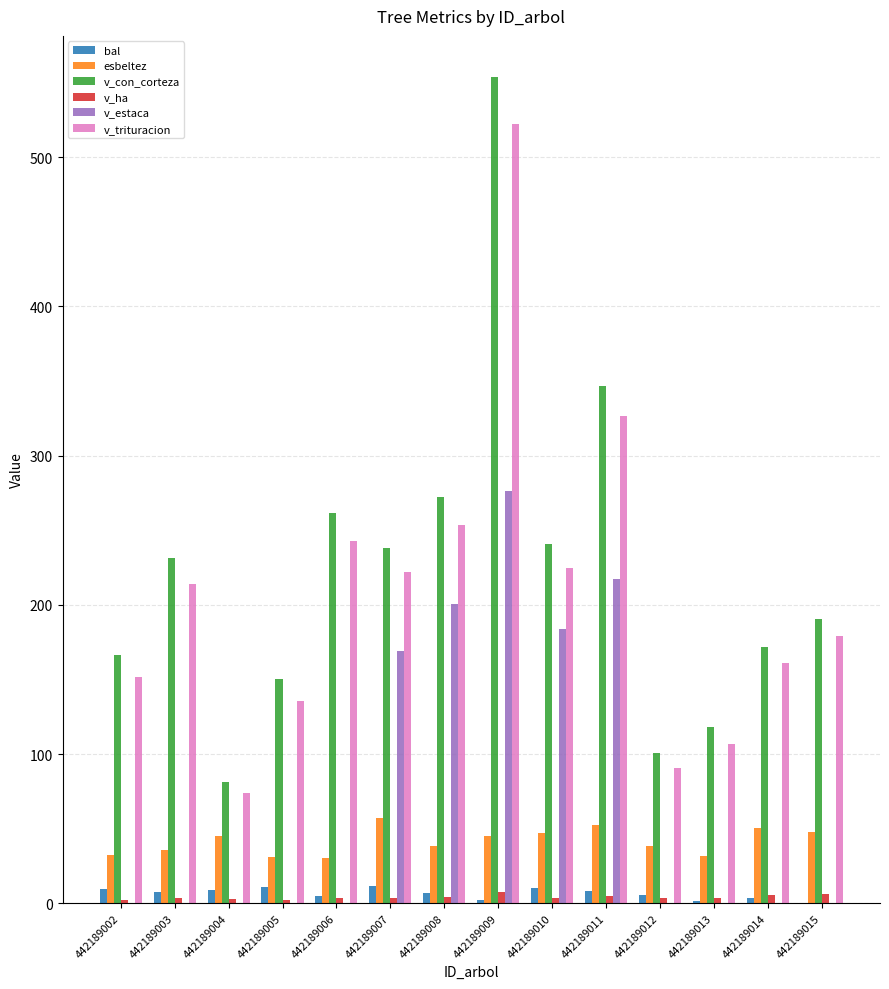

How many distinct data groups are displayed?

6